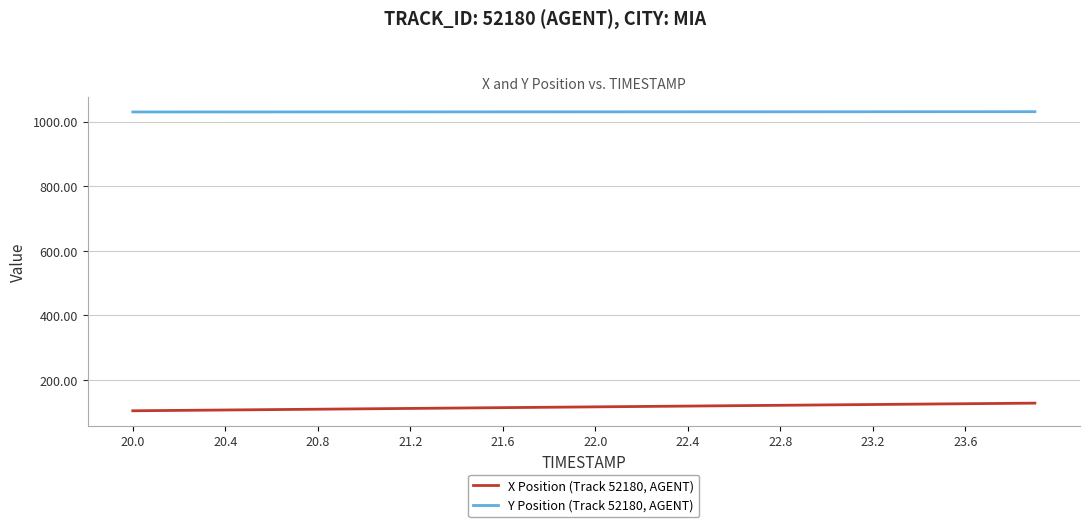

Rank the series by their maximum value, from highest to lowest.

Y Position (Track 52180, AGENT), X Position (Track 52180, AGENT)